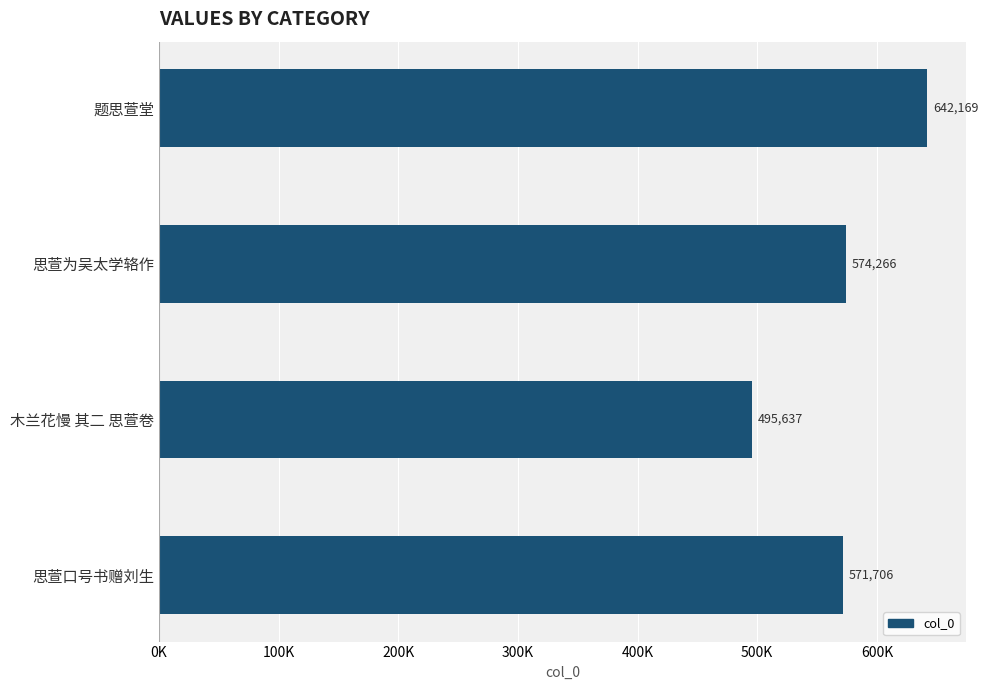

Does the chart contain any negative values?

No